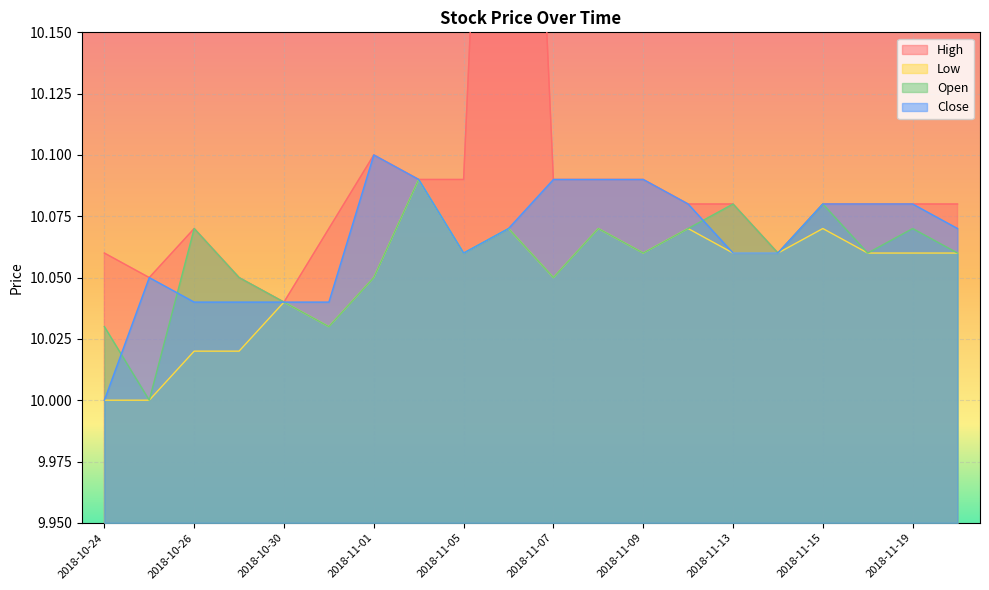

Rank the series by their average value, from lowest to highest.

Low, Open, Close, High